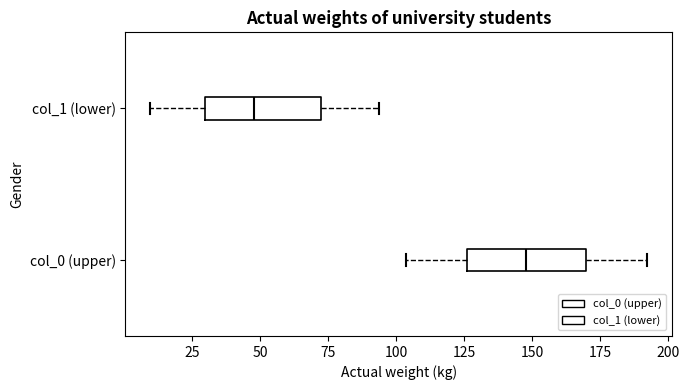

Reading bottom to top, read every box against the x-axis: the position of its median line, the range the box covers, and the ends of its whiskers. The values are not printed on the chart, so give them approximately, as read against the axis.

col_0 (upper): median 150, box 125 to 170, whiskers 105 to 190
col_1 (lower): median 50, box 30 to 70, whiskers 10 to 95